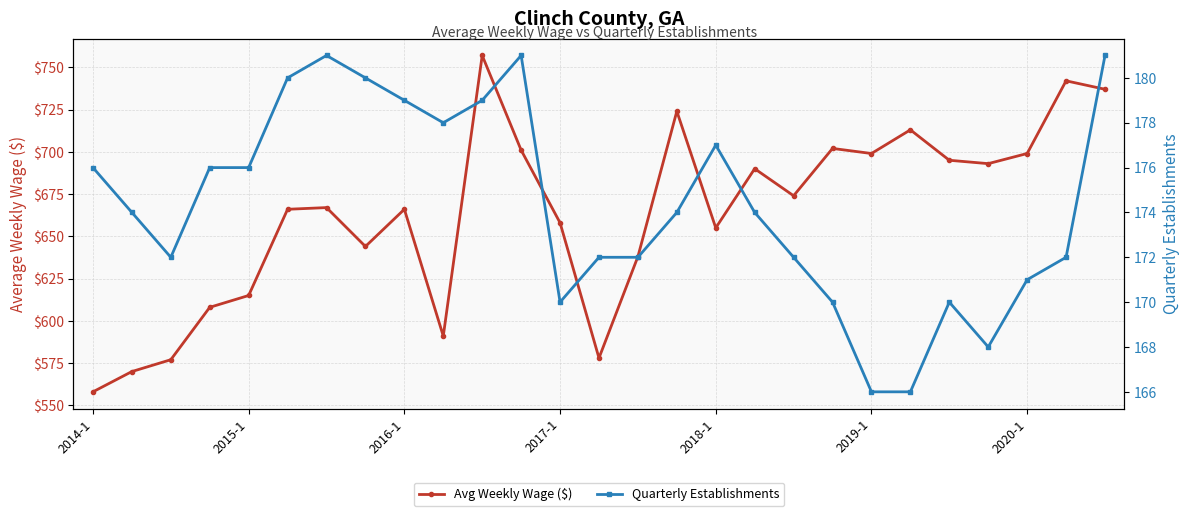

In Quarterly Establishments, how many points are higher than both neighbors (excluding endpoints)?

4